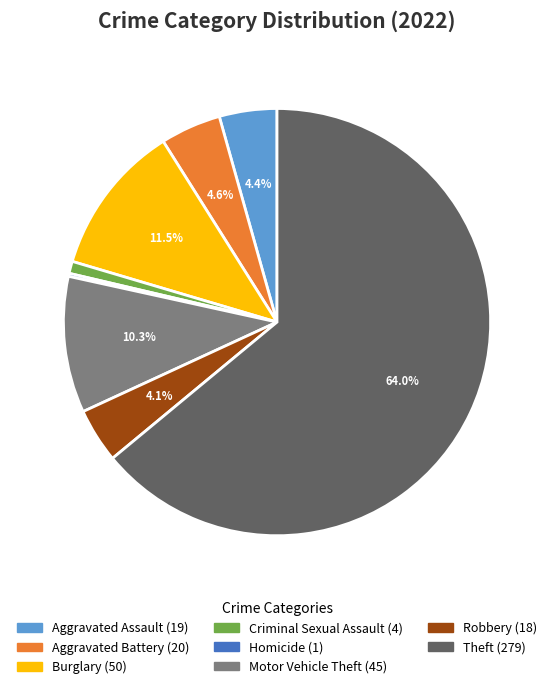

Is there any slice that represents more than half of the pie?

Yes